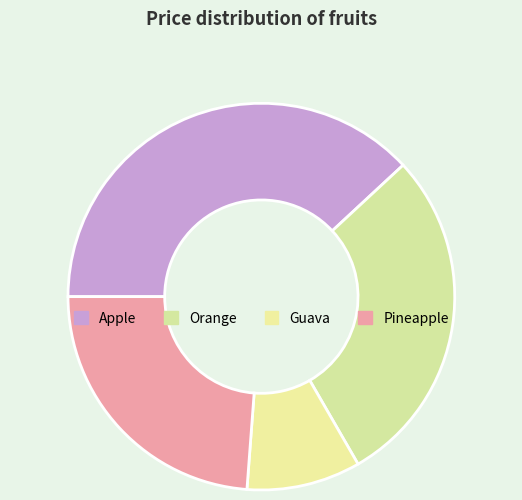

What is the smallest slice in the pie chart?

Guava